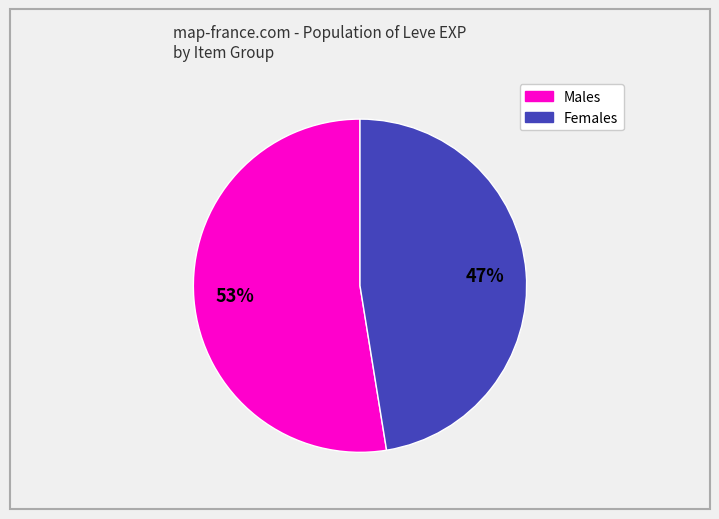

Is there a majority slice in this chart?

Yes